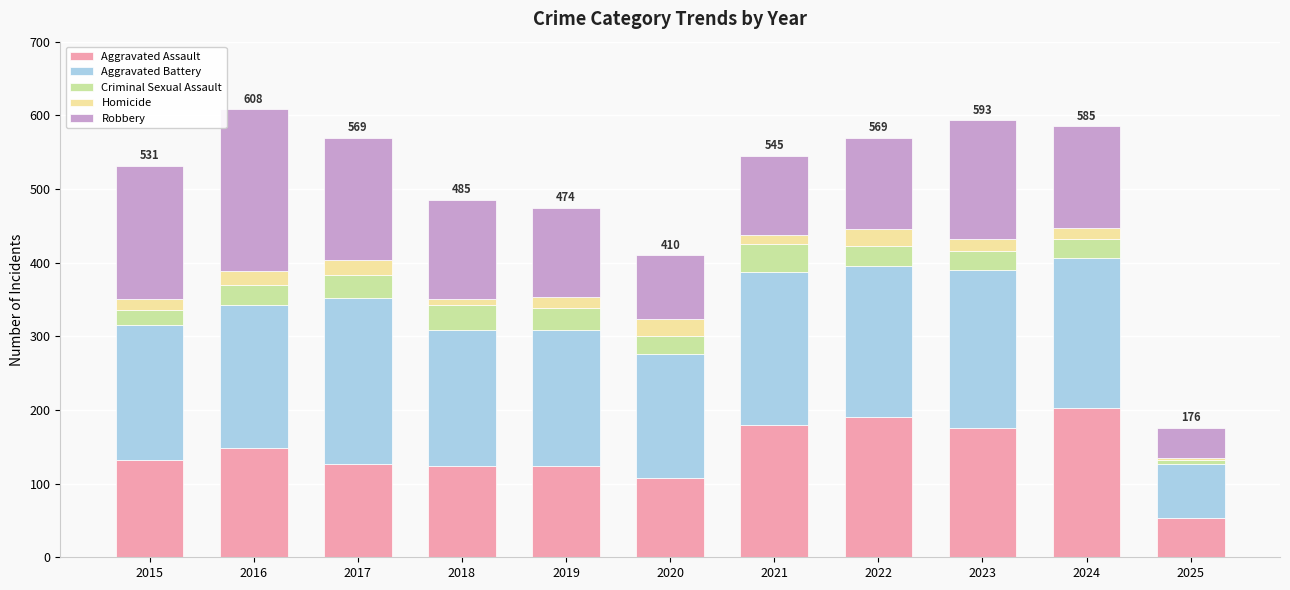

What is the minimum value for Aggravated Assault?

54